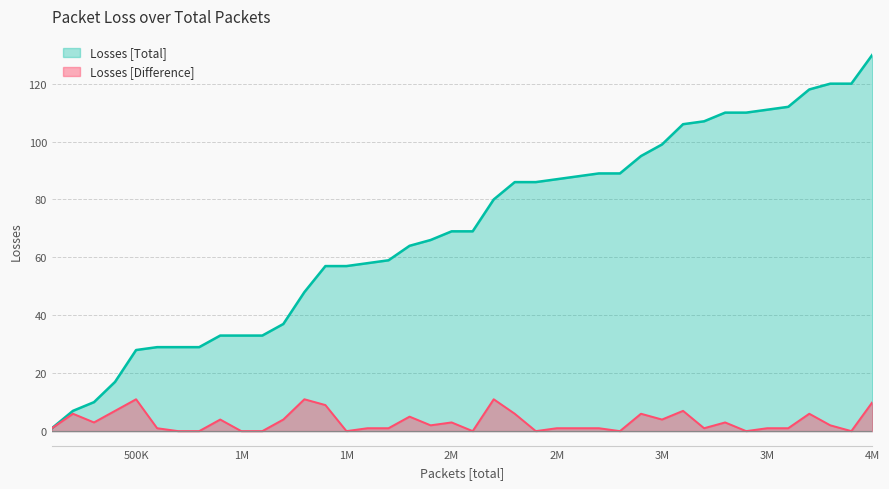

What is the value of the Losses [Difference] point at the 27th from the left?

1